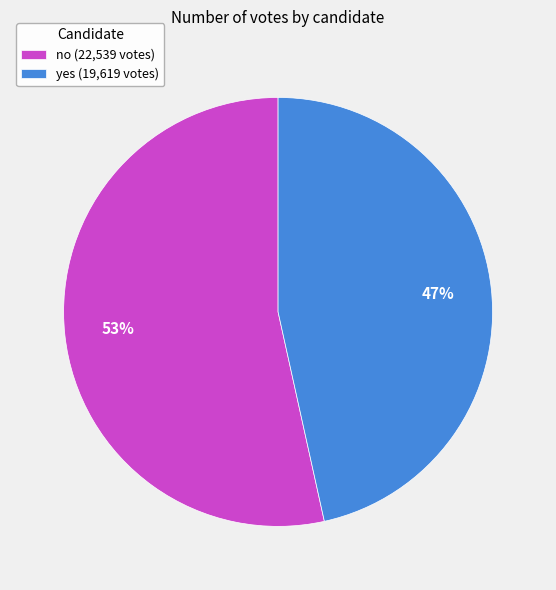

Is there a majority slice in this chart?

Yes